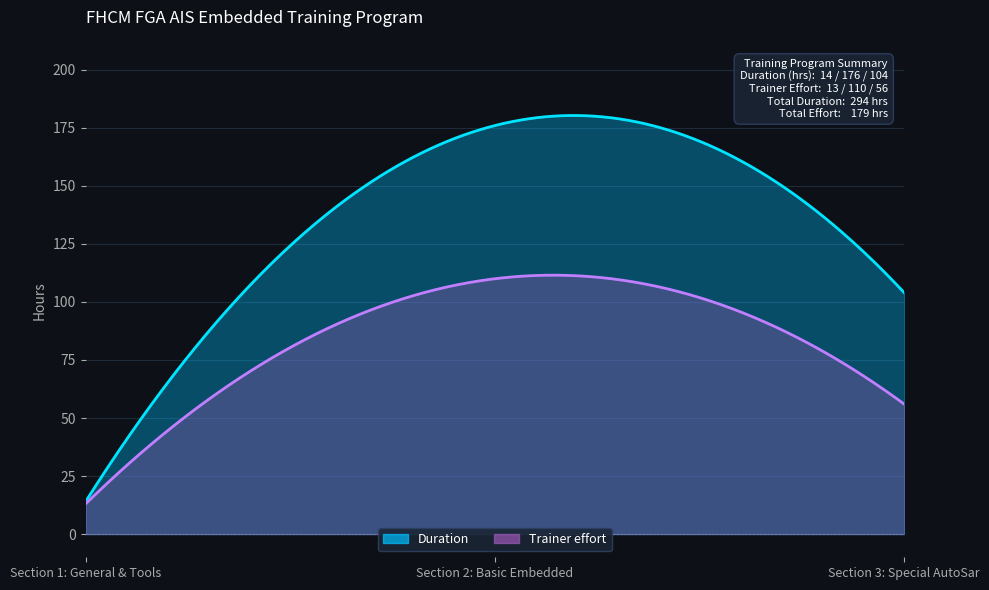

How many lines are shown in the chart?

2